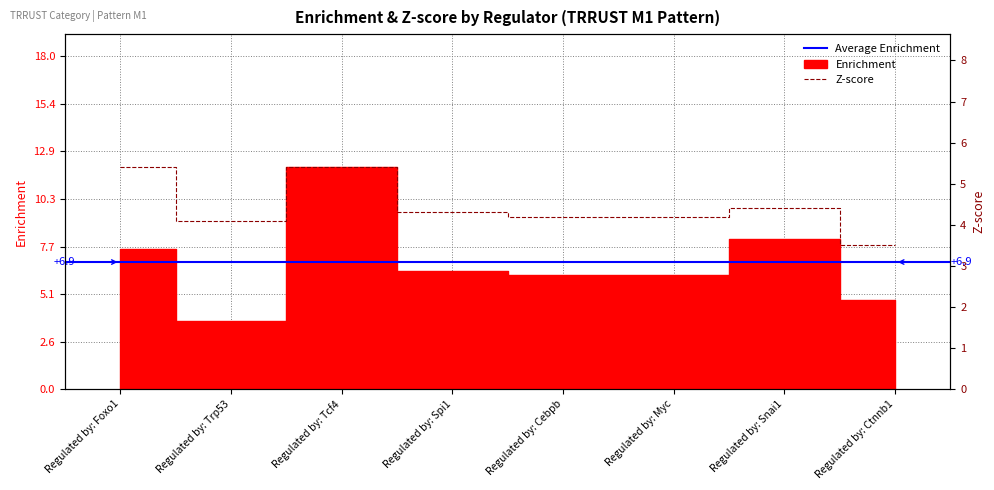

Is it true that Enrichment equals 8.1 at Regulated by: Snai1?

True